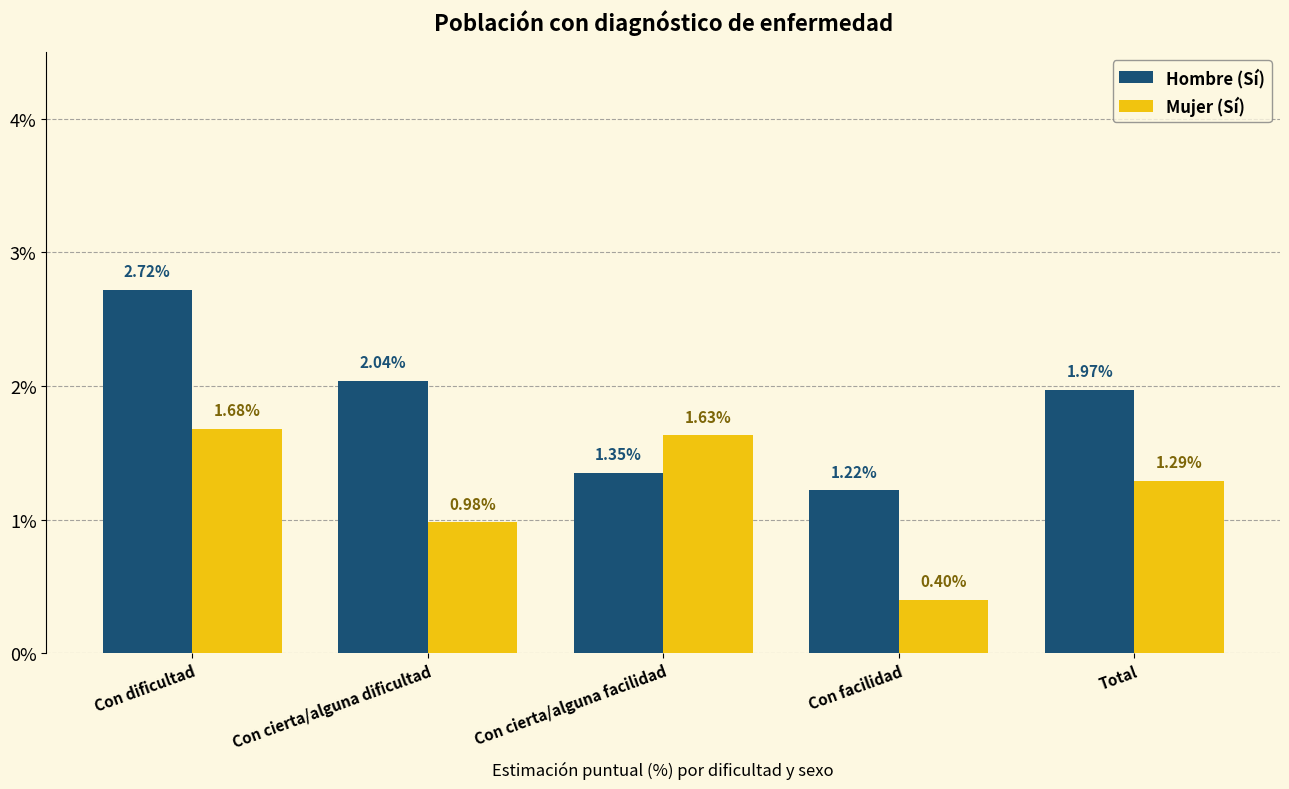

At how many categories does at least one series exceed 0?

5